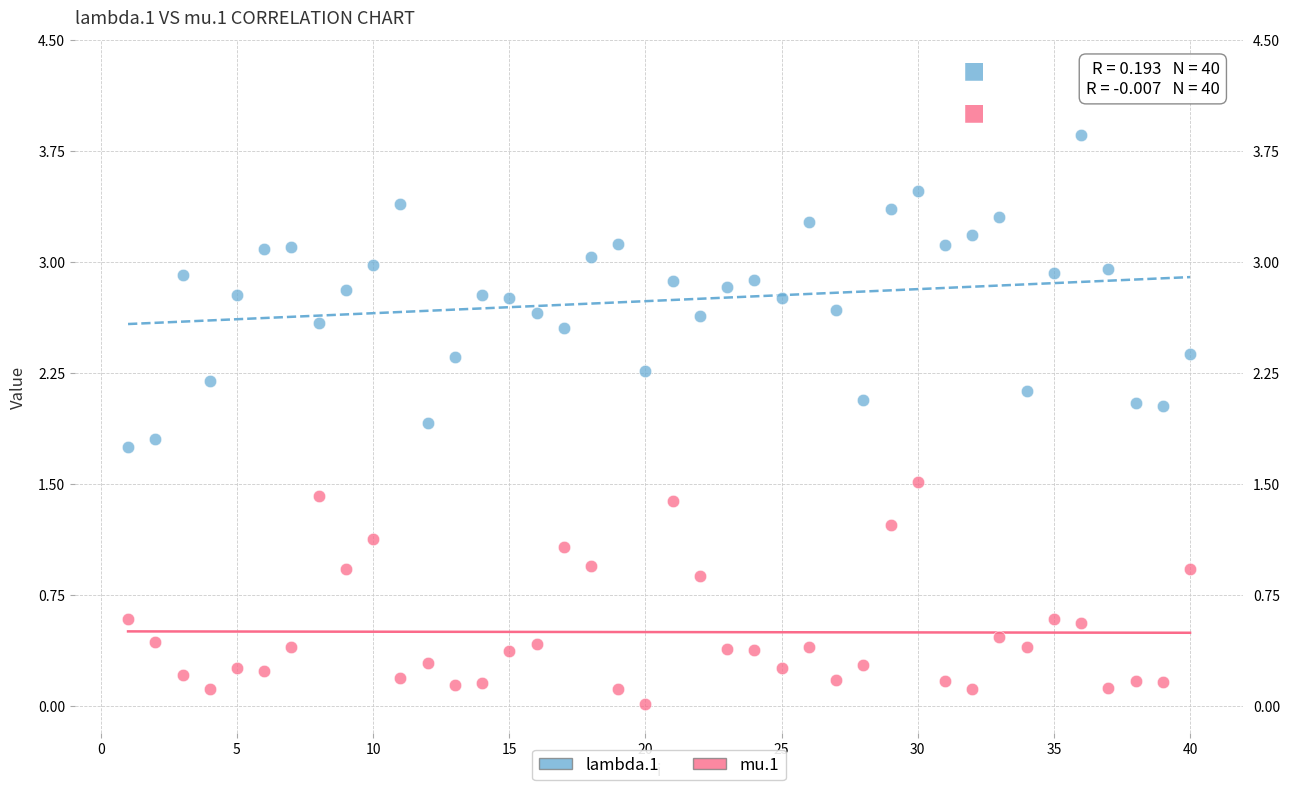

What are all the series names shown in the legend?

lambda.1, mu.1